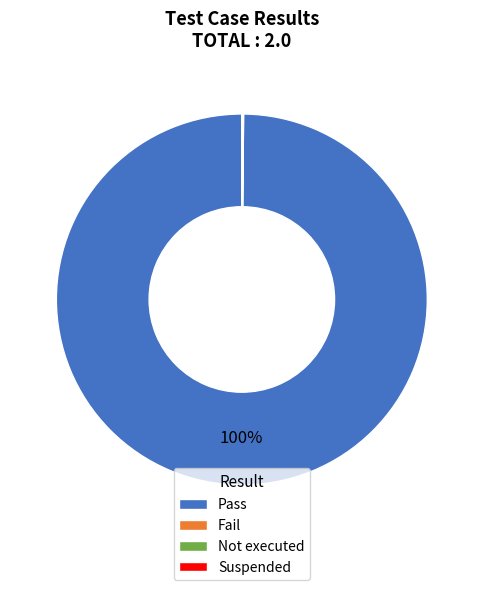

To the nearest percent, what is the average slice percentage?

25%